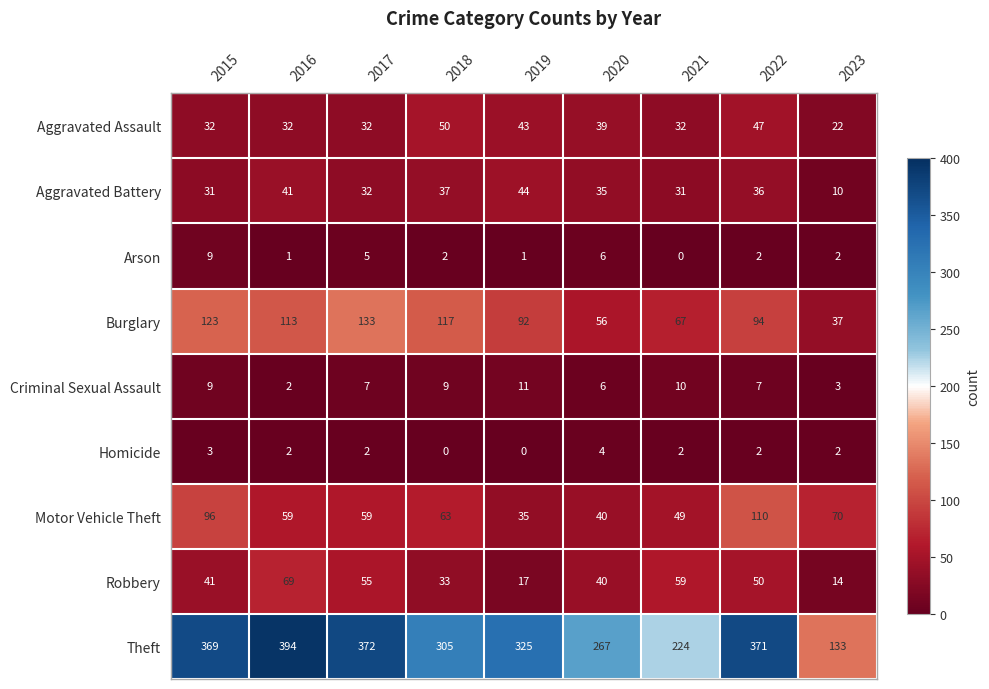

What is the difference between the maximum and minimum values in the Criminal Sexual Assault series?

9